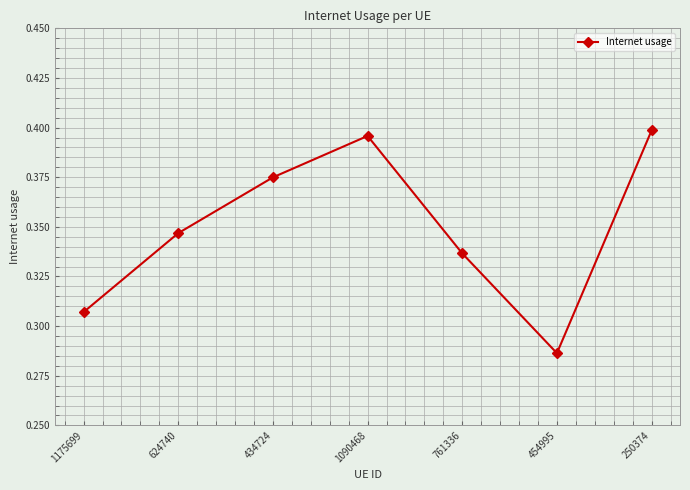

What is the difference between the second highest and minimum values?

0.1